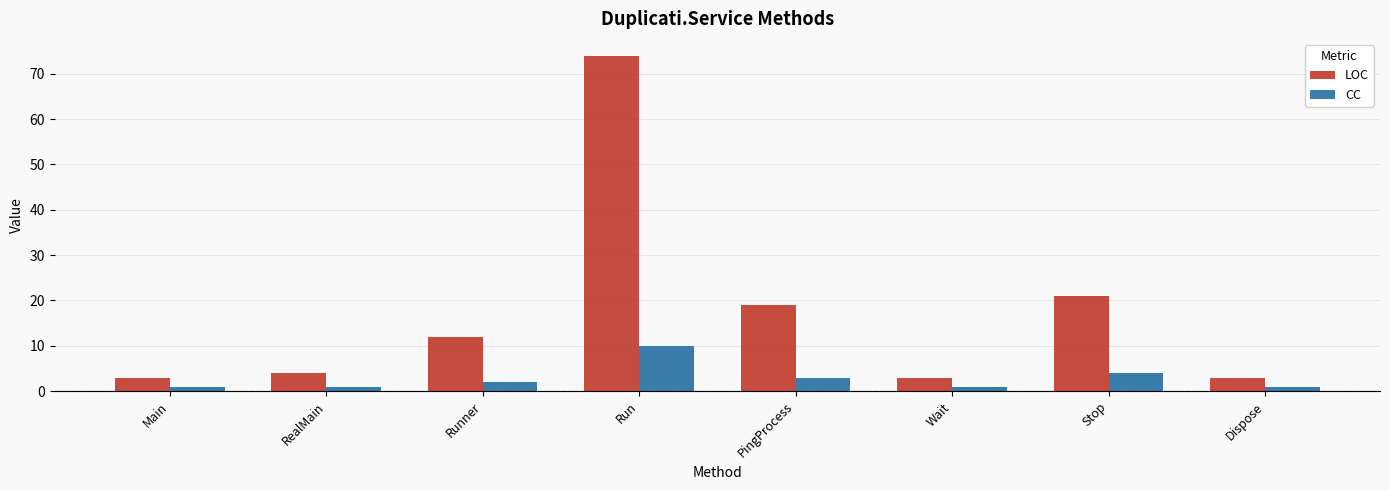

How many groups of bars are there?

8